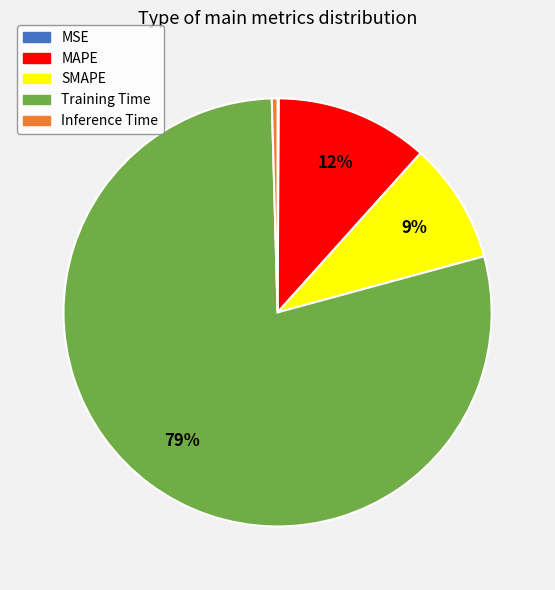

What is the largest slice in the pie chart?

Training Time